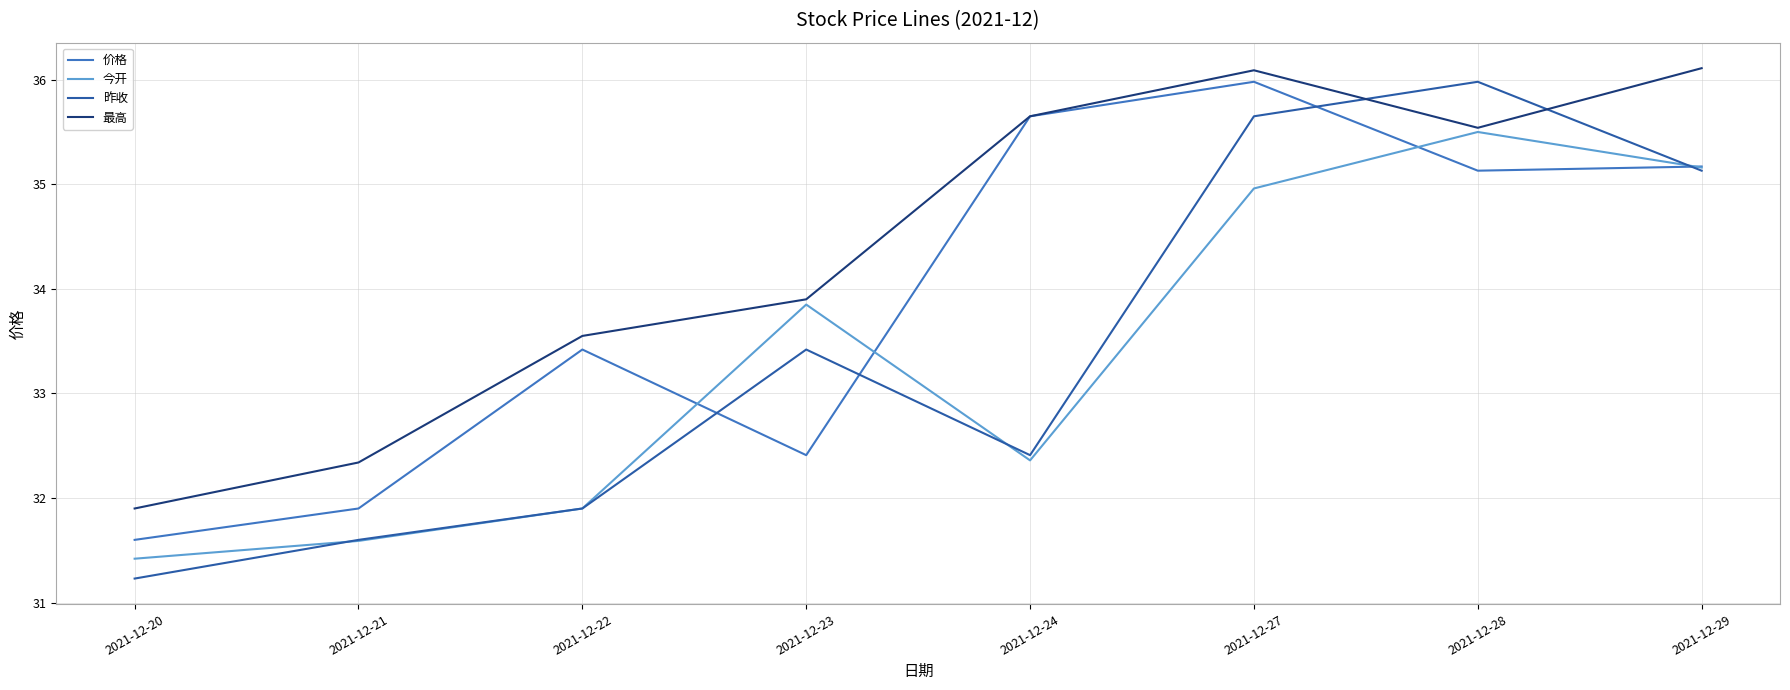

Which series changed the most between 2021-12-21 and 2021-12-24?

价格